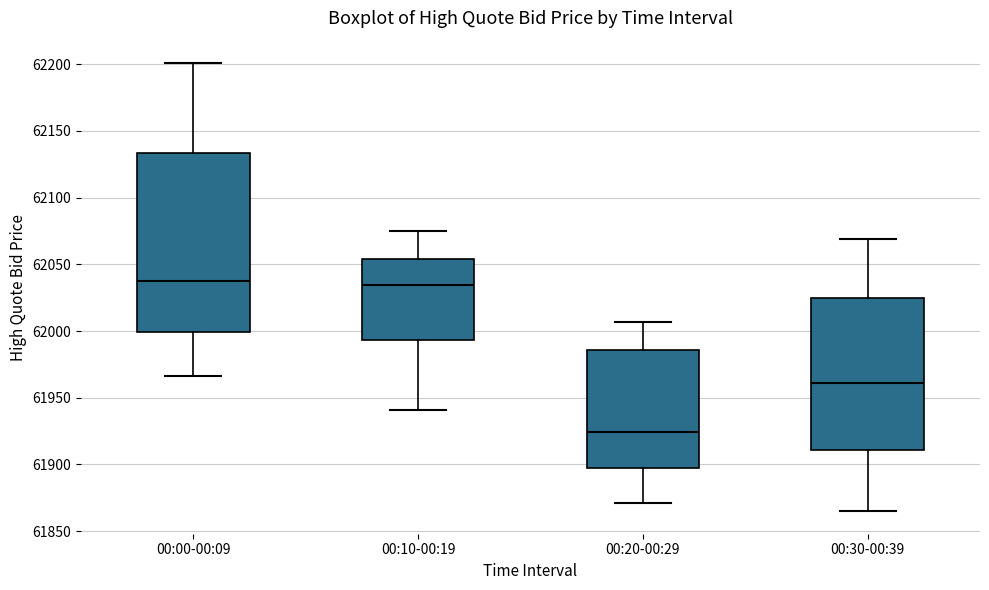

Where does the median line of the box for 00:10-00:19 sit on the y-axis? The values are not printed on the chart, so give them approximately, as read against the axis.

62035